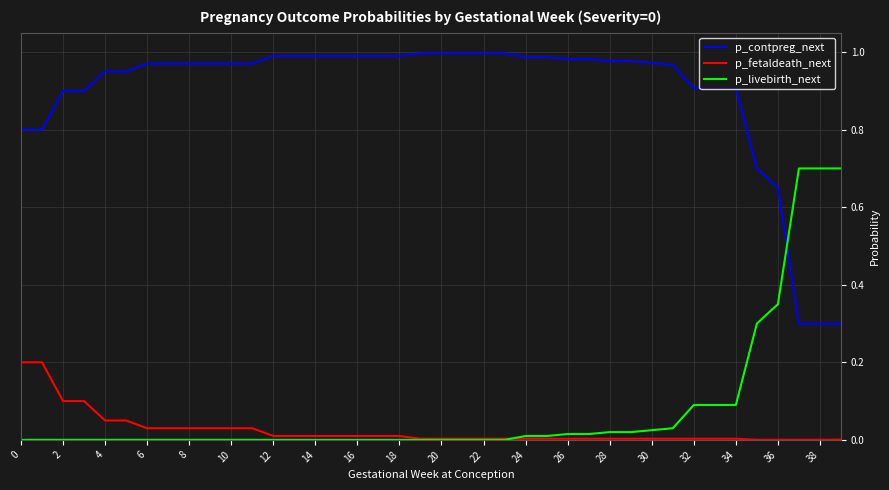

List the series in order of their peak value, highest first.

p_contpreg_next, p_livebirth_next, p_fetaldeath_next